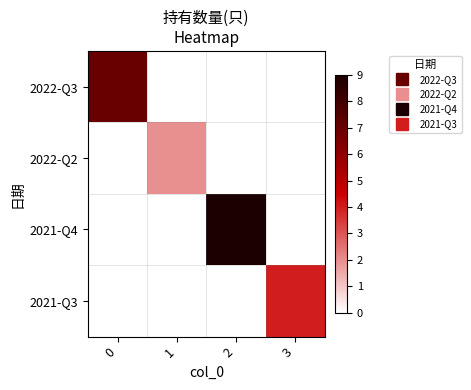

Rank the series at 1 from highest to lowest value.

2022-Q2, 2022-Q3, 2021-Q4, 2021-Q3